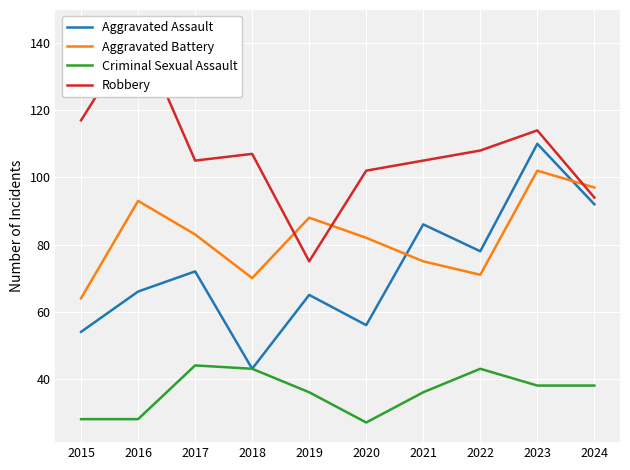

True or false: Aggravated Battery has more than 2 interior local peaks.

True